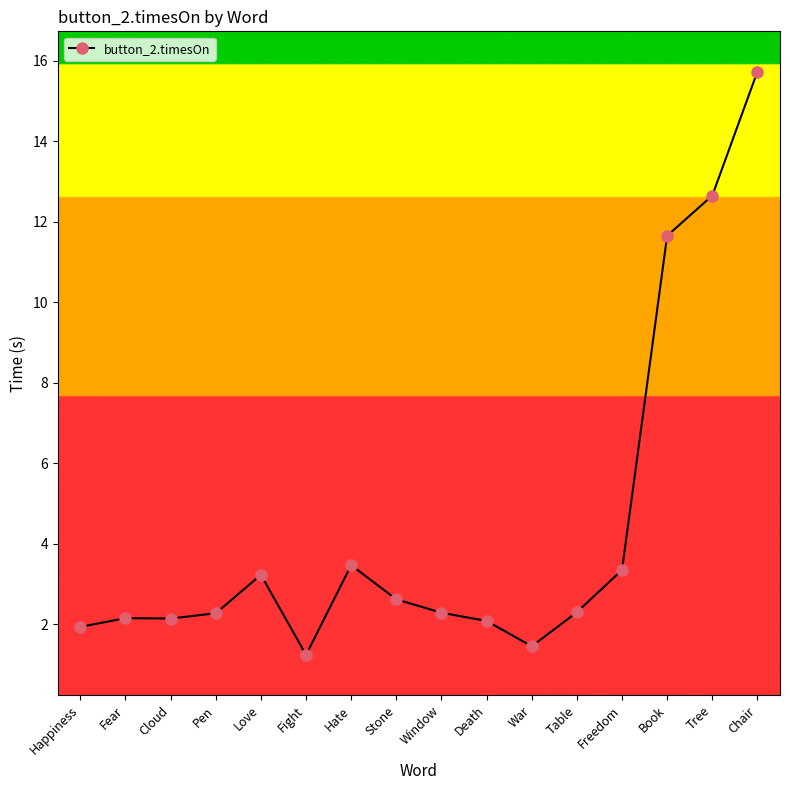

The chart shows a value of 11.7 at Book. True or false?

True